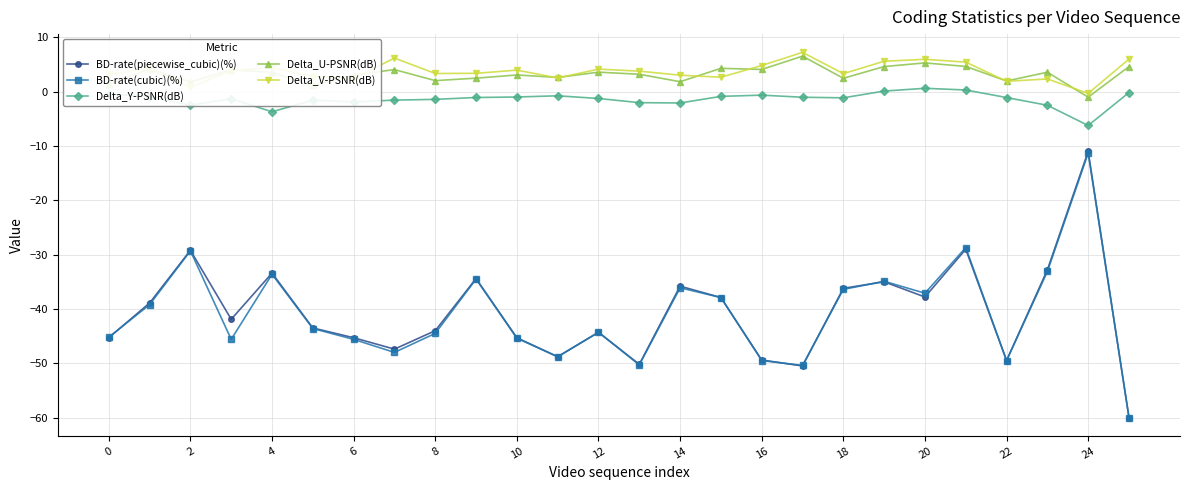

What is the lowest value of the BD-rate(piecewise_cubic)(%) series?

-60.0